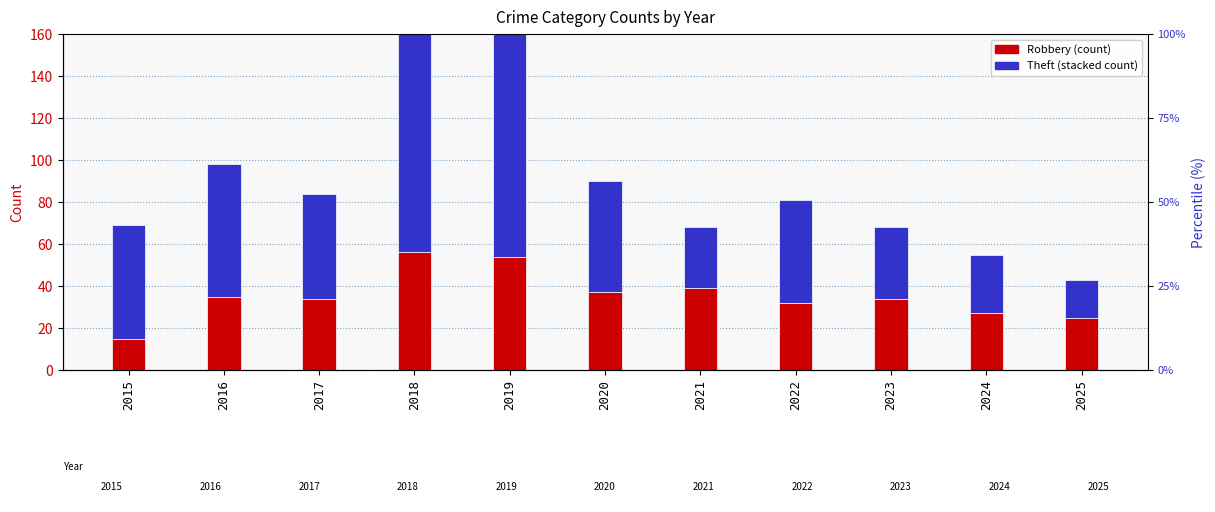

The Theft series shows 188 at 2019. True or false?

False